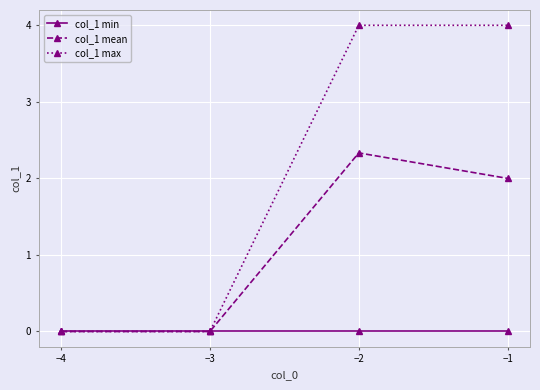

At how many categories does at least one series exceed 1?

2